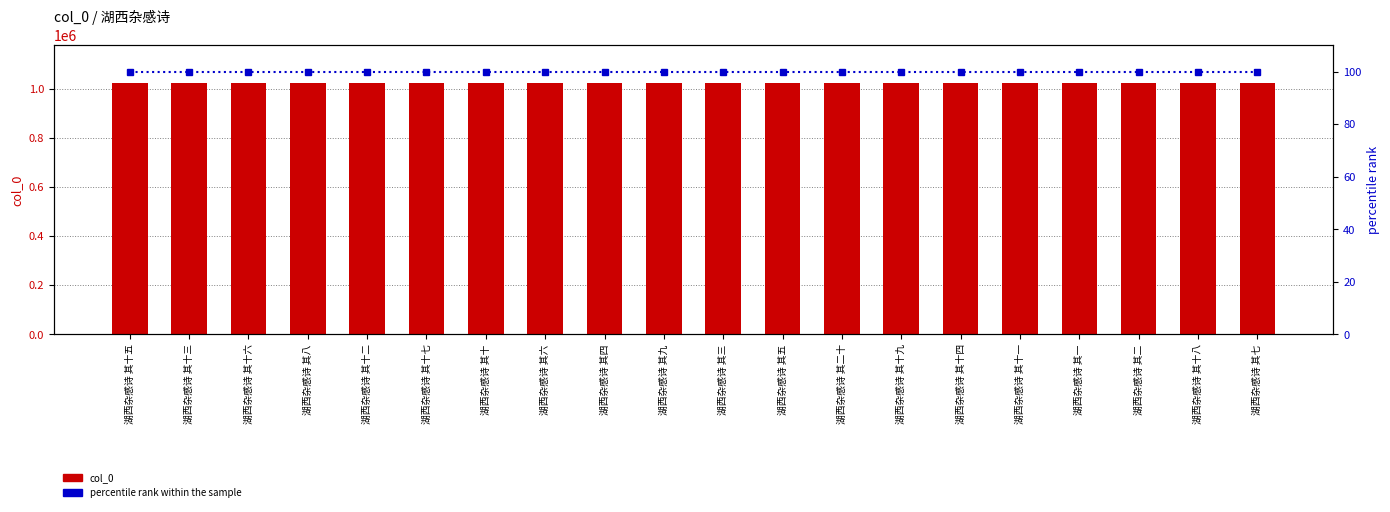

Which series changed the most between 湖西杂感诗 其十三 and 湖西杂感诗 其二十?

col_0